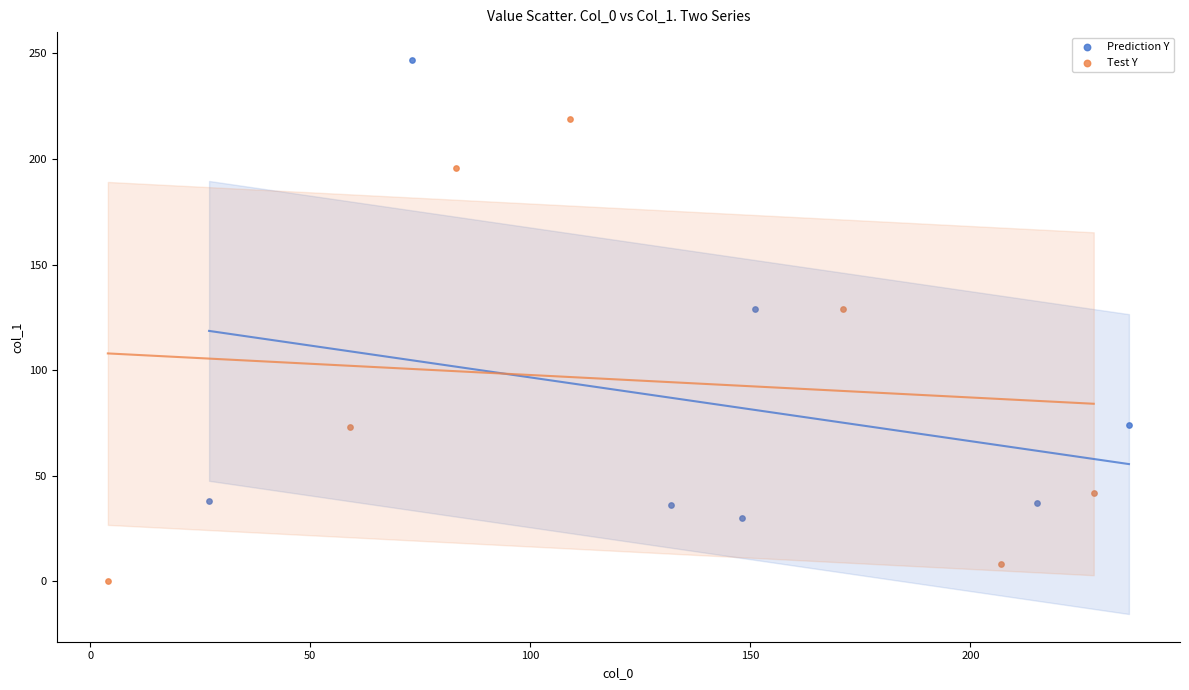

Which series contains the highest Y value?

Prediction Y